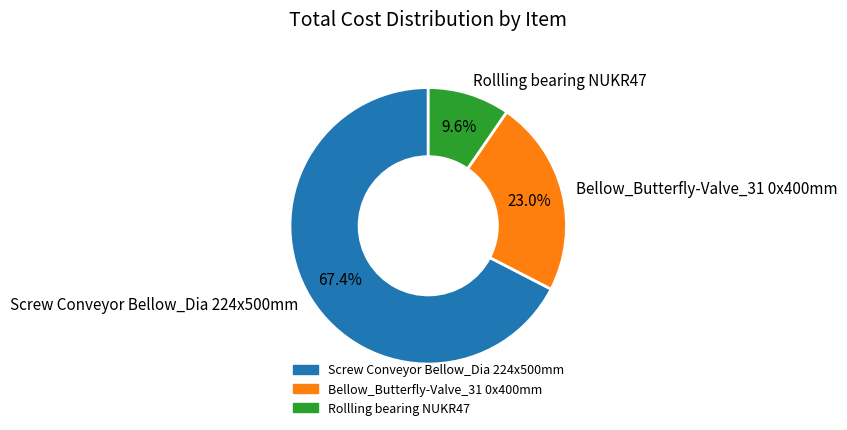

Combined, what portion of the pie is Screw Conveyor Bellow_Dia 224x500mm and Rollling bearing NUKR47?

77.0%